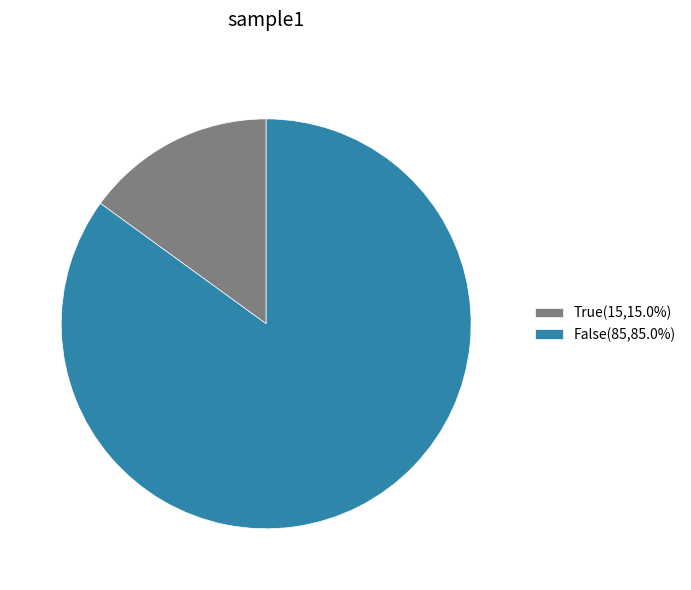

The True slice represents 15% of the pie. True or false?

True